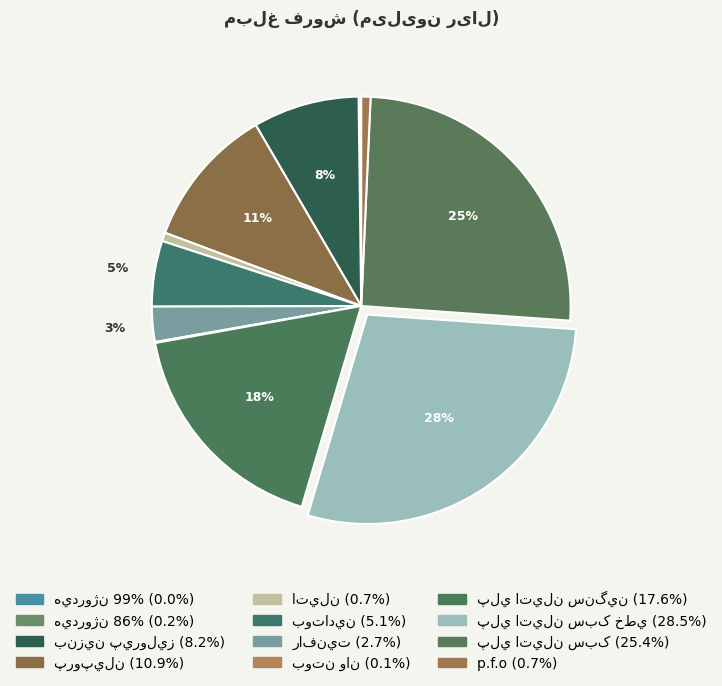

The هيدروژن 99% slice represents 11% of the pie. True or false?

False